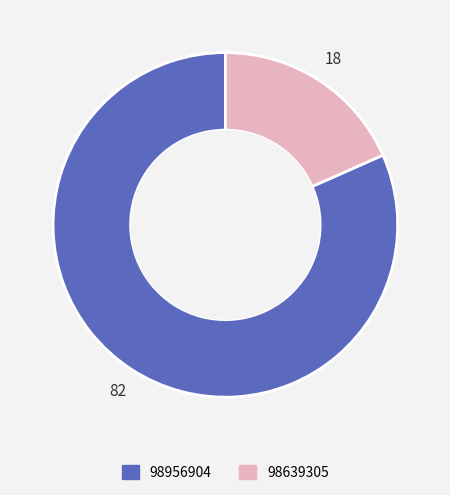

Does 98956904 represent more than half of the total?

Yes